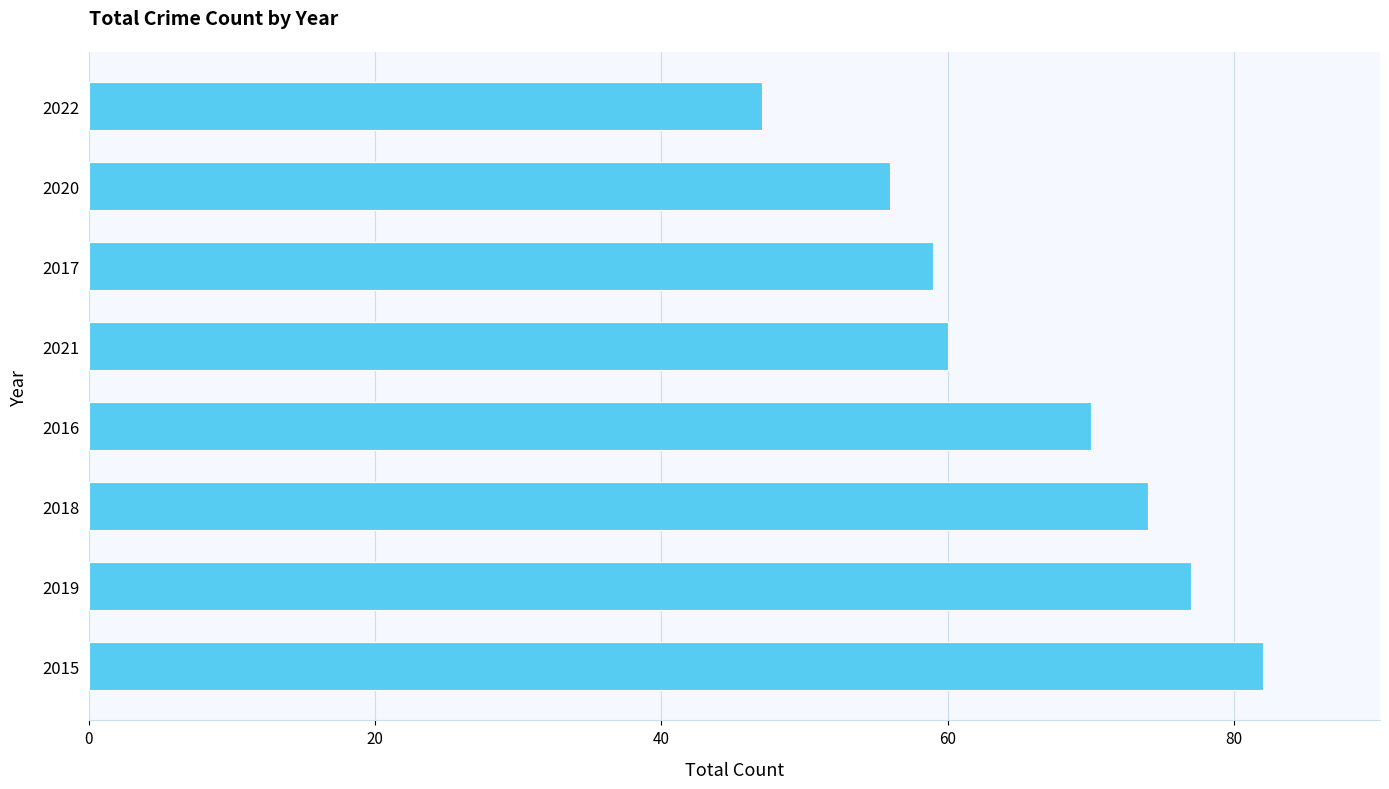

Rank the categories by value from lowest to highest.

2022, 2020, 2017, 2021, 2016, 2018, 2019, 2015